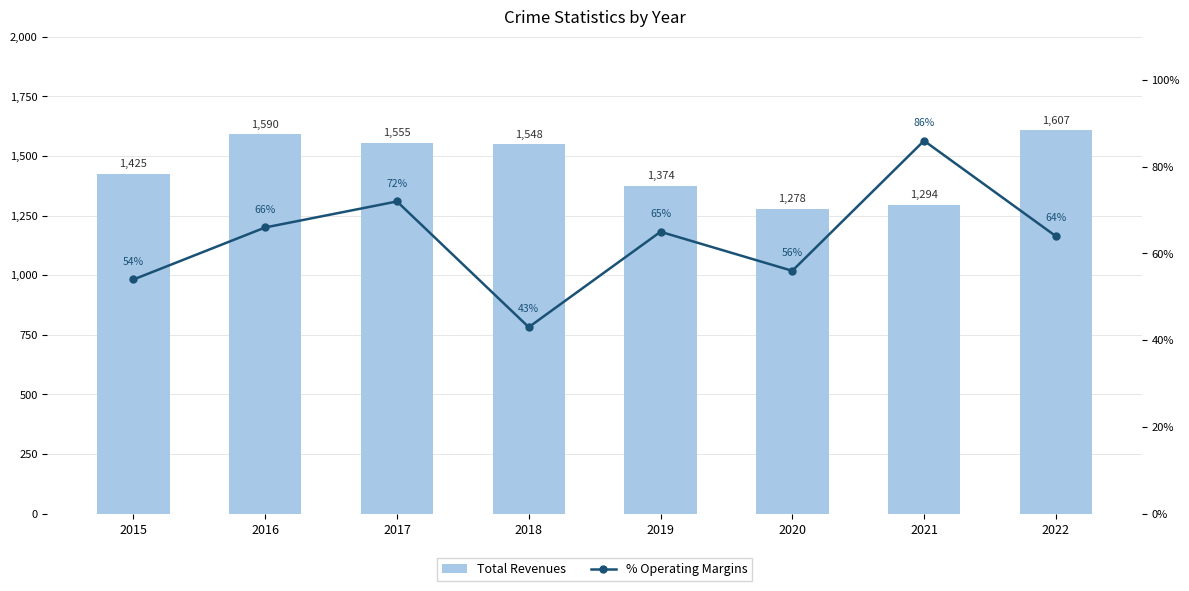

What is the minimum value shown in the chart?

43